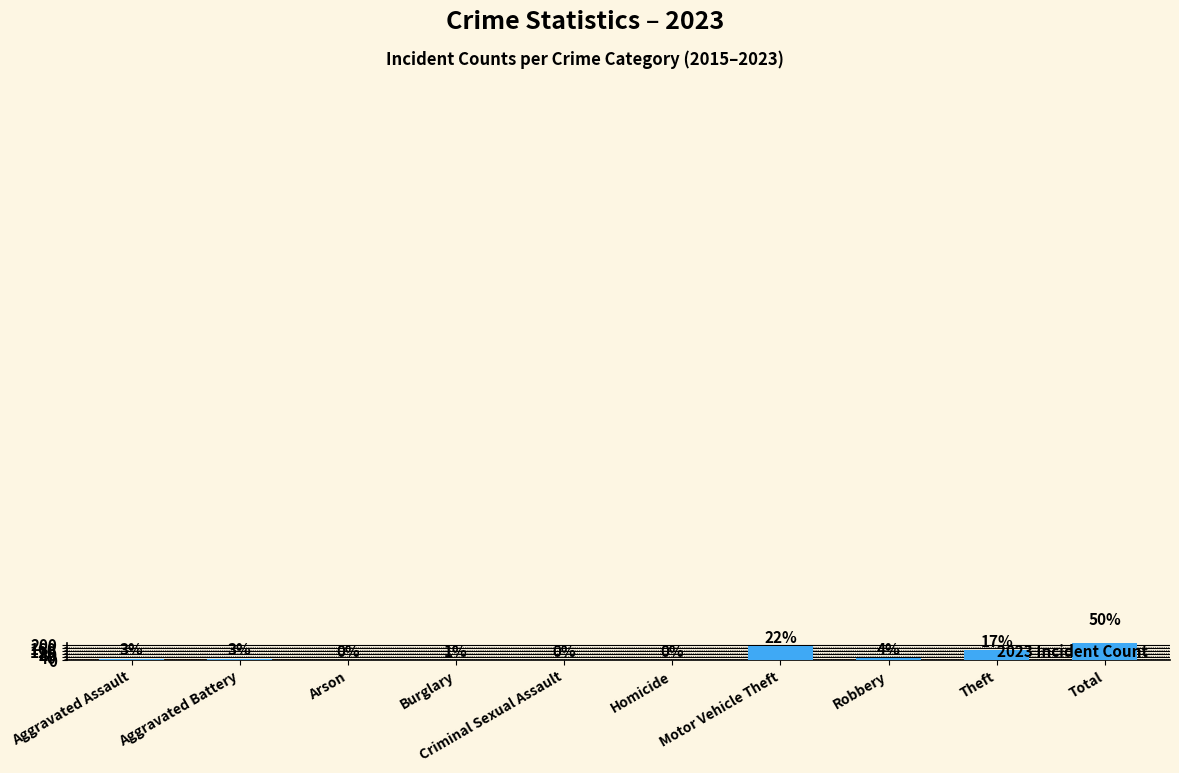

Which category has the highest value in the 2023 series?

Total